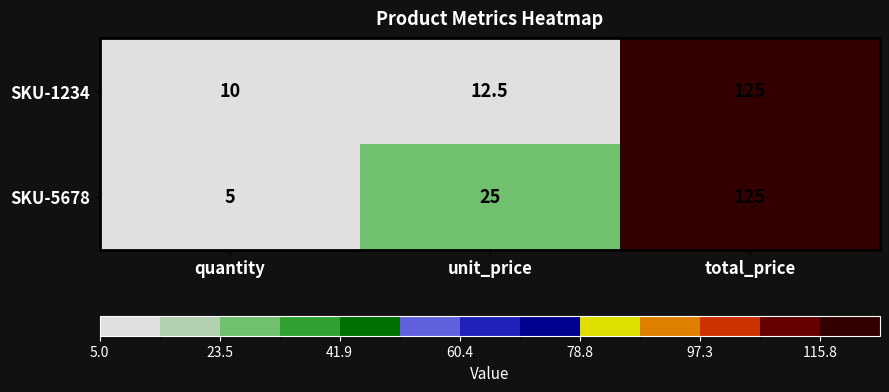

The value of SKU-5678 at total_price is 125.0. True or false?

True